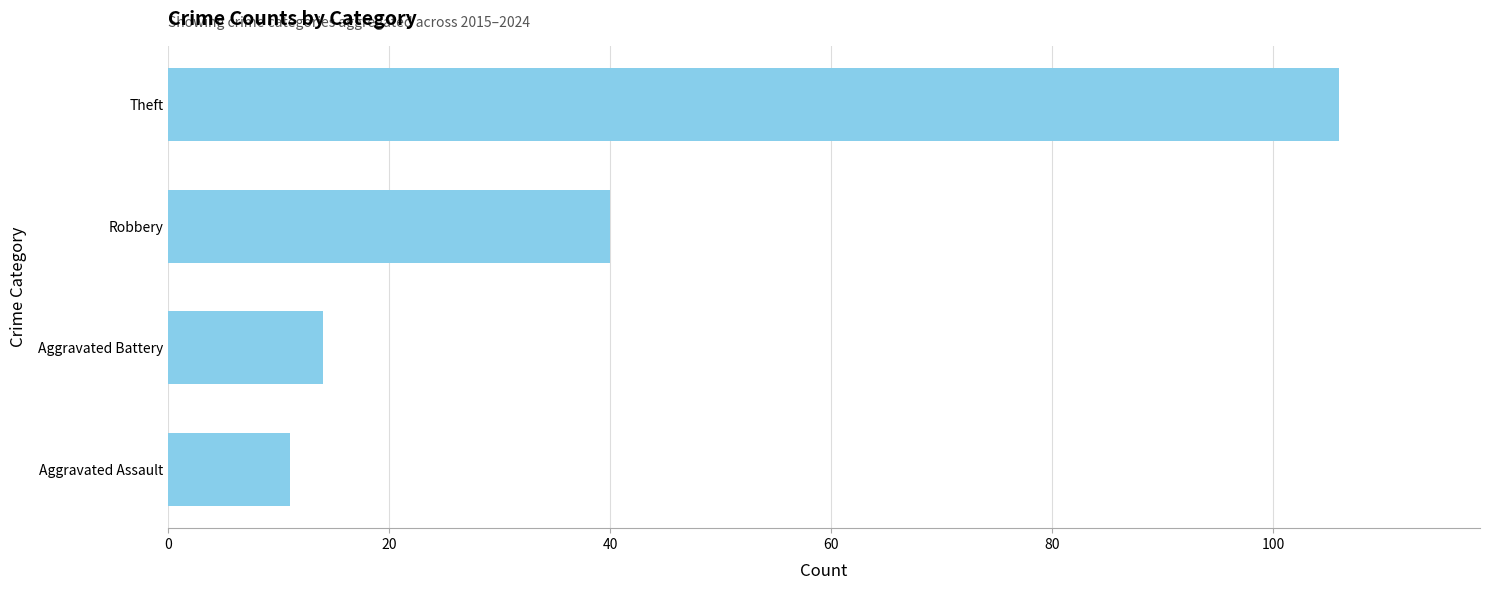

Does the chart contain any negative values?

No